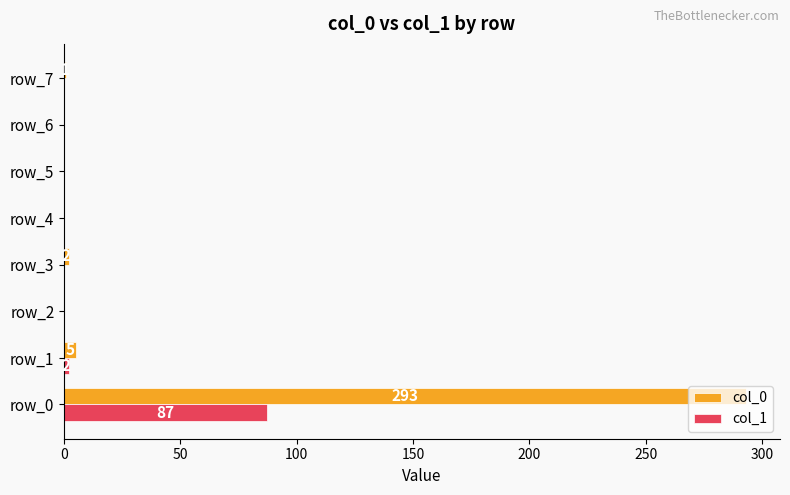

What is the maximum value shown in the chart?

293